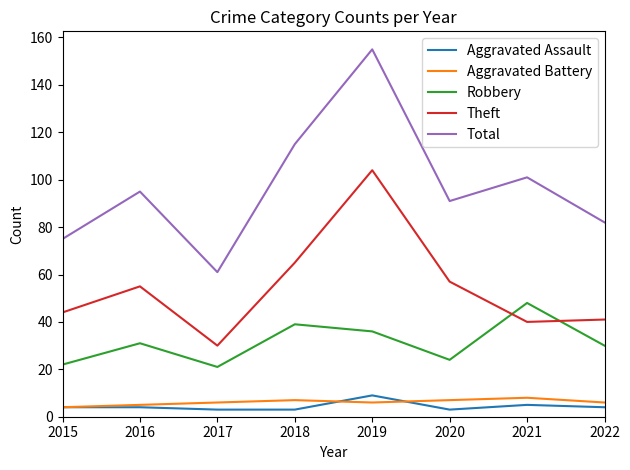

The value of Total at 2016 is 95. True or false?

True